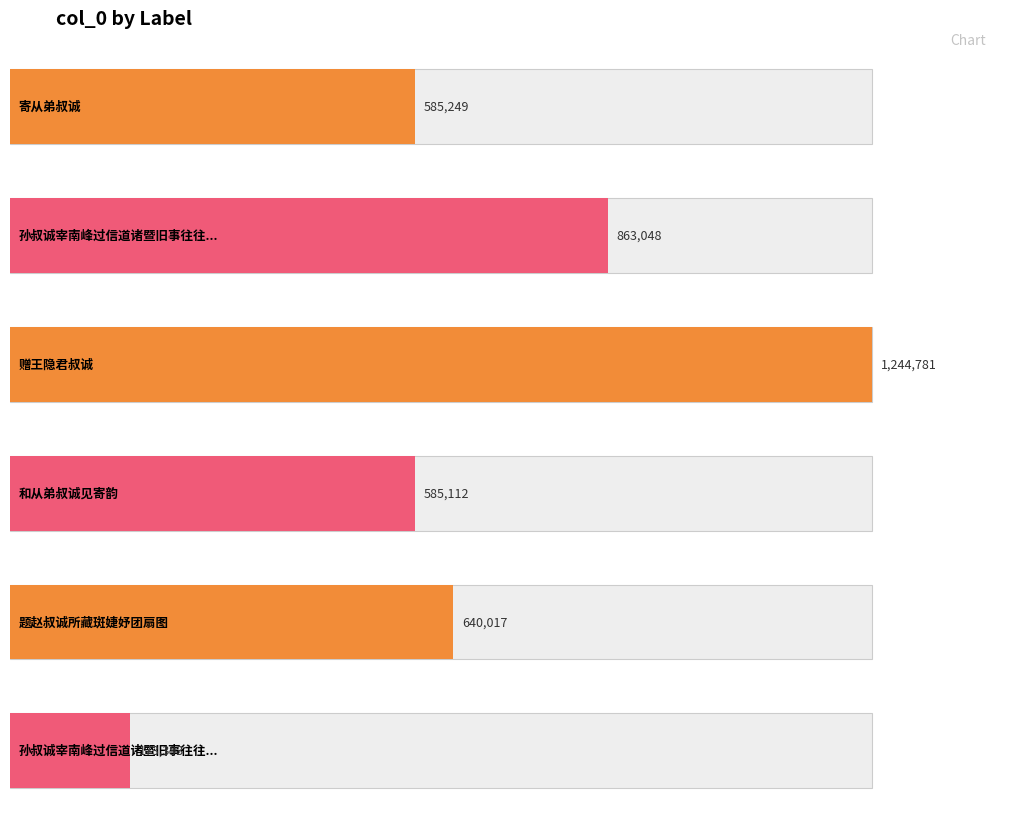

What is the label of the 4th bar from the left?

和从弟叔诚见寄韵